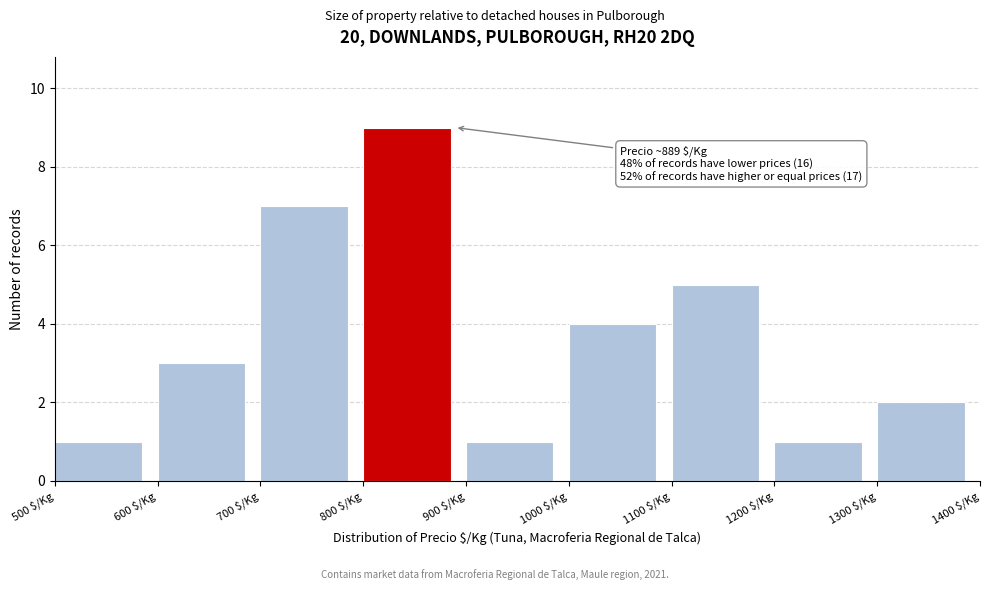

Over which range of the x-axis is the bar tallest?

800 to 900